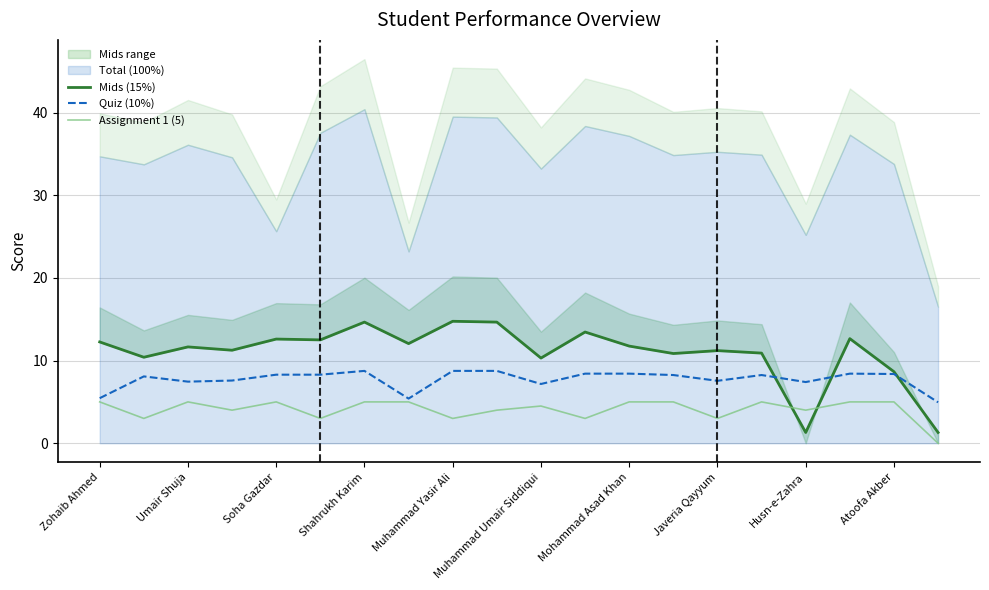

The value of Assignment 1 (5) at Soha Gazdar is 6.8. True or false?

False